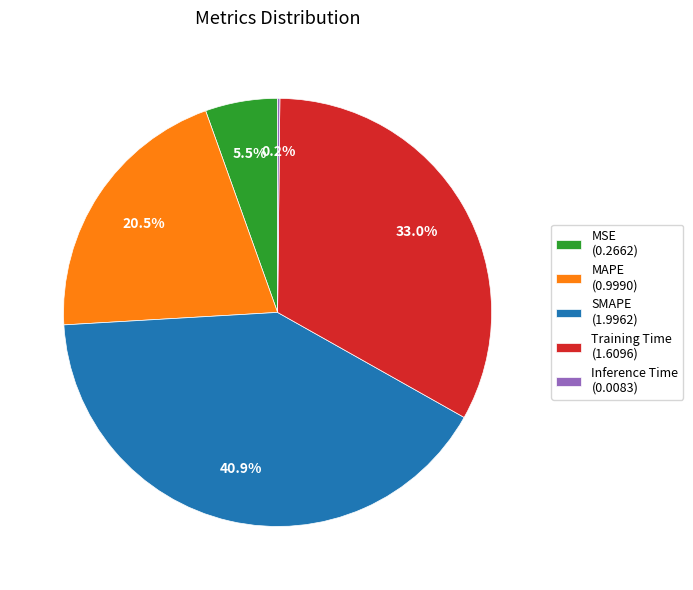

Combined, do MSE and SMAPE account for over 50%?

No